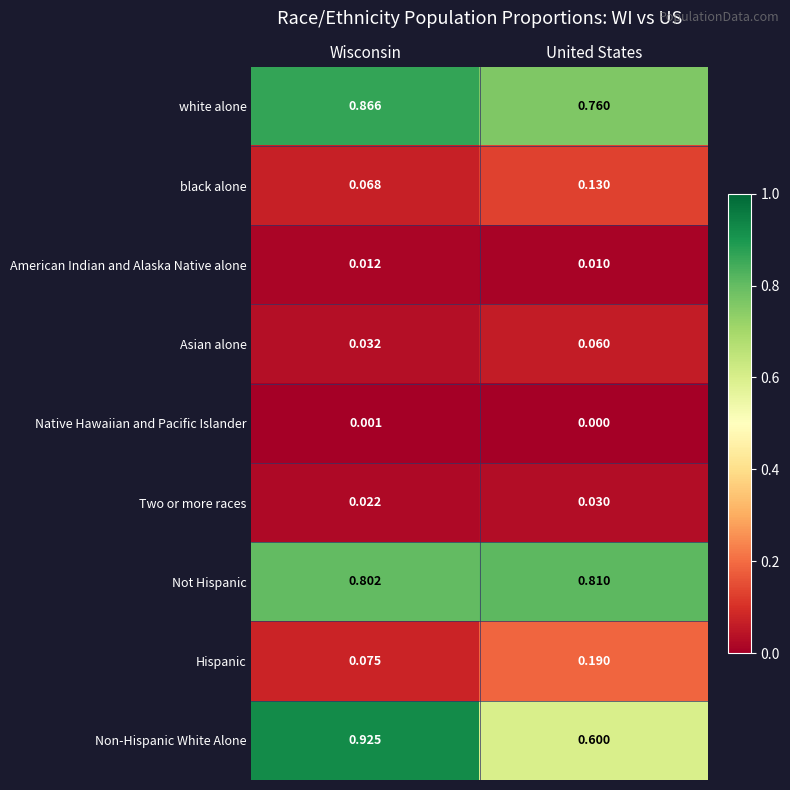

Which label corresponds to the smallest value in the chart?

United States